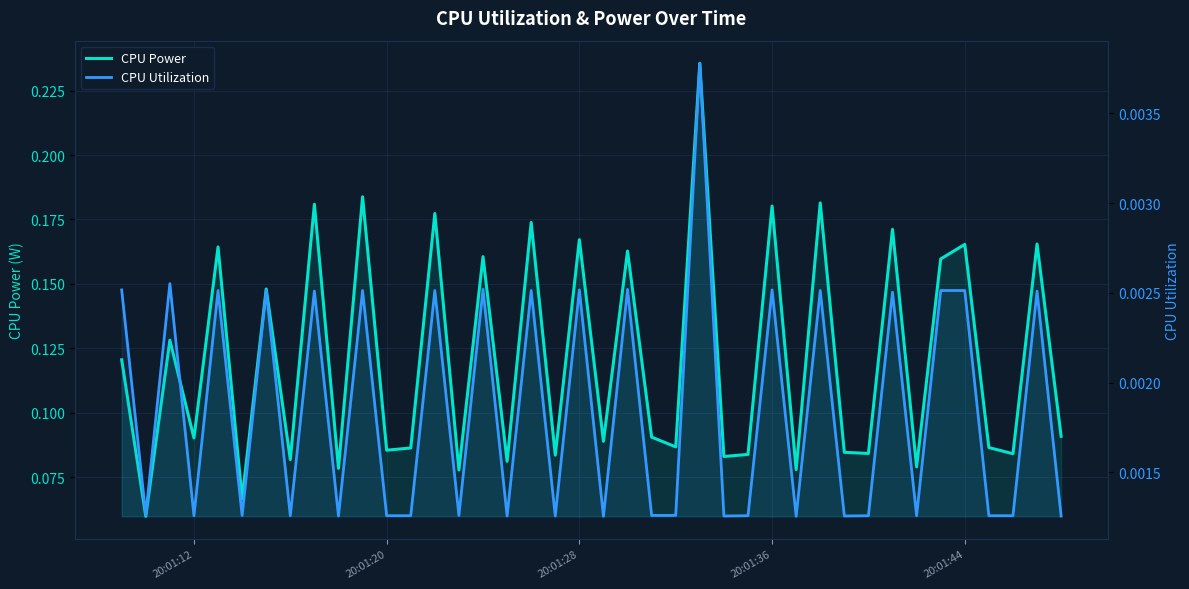

Rank the series by their maximum value, from highest to lowest.

CPU Power, CPU Utilization